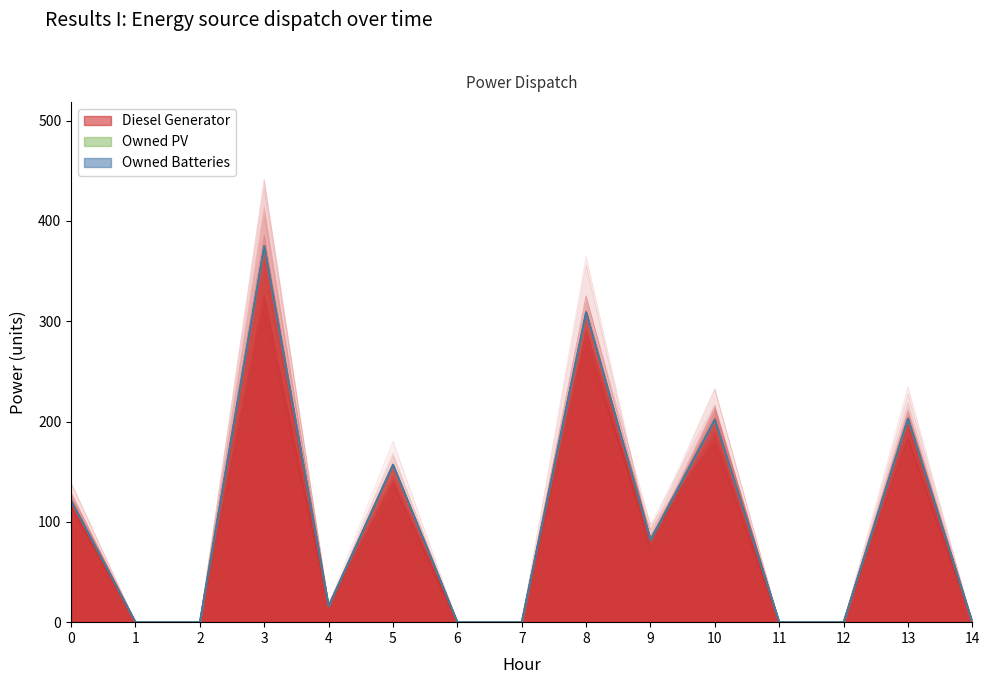

Rank the categories by Diesel Generator value from lowest to highest.

1, 2, 6, 7, 11, 12, 14, 4, 9, 0, 5, 10, 13, 8, 3